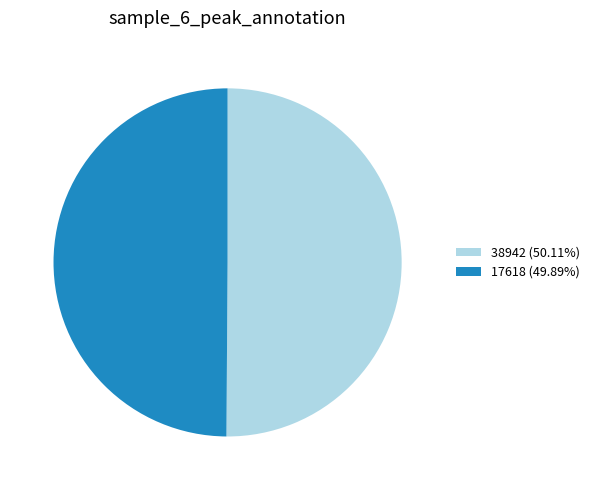

Count the number of slices in the pie.

2